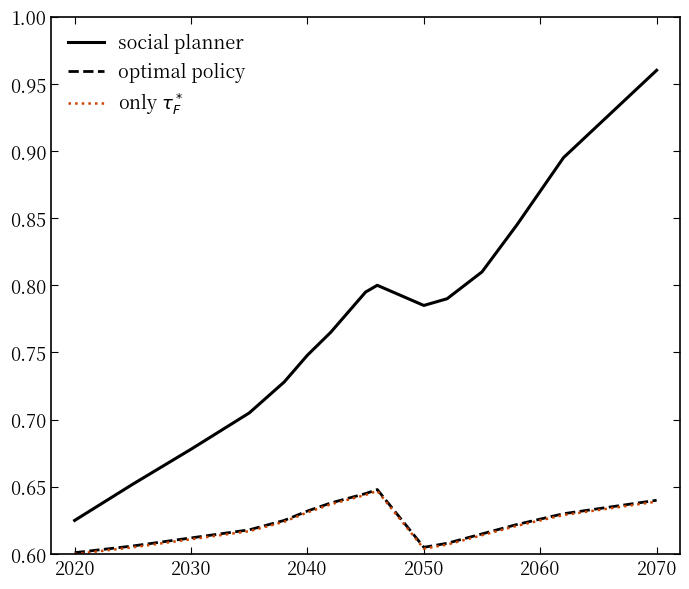

Does the chart have visible grid lines?

No